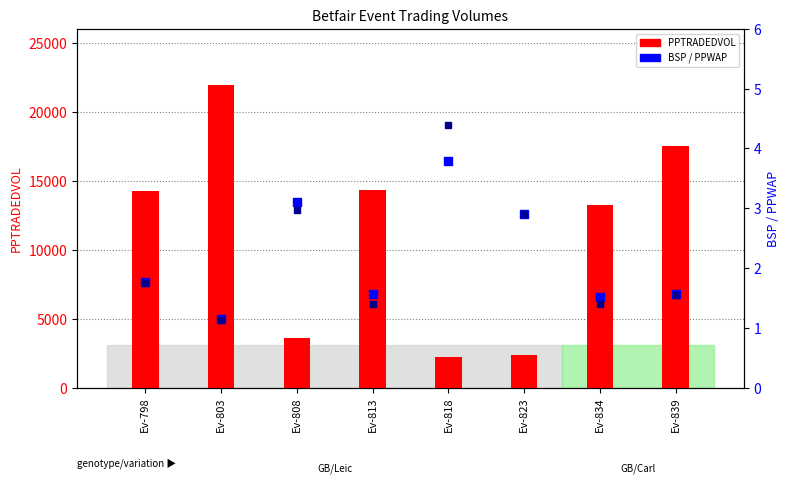

What are all the series names shown in the legend?

PPTRADEDVOL, BSP, PPWAP